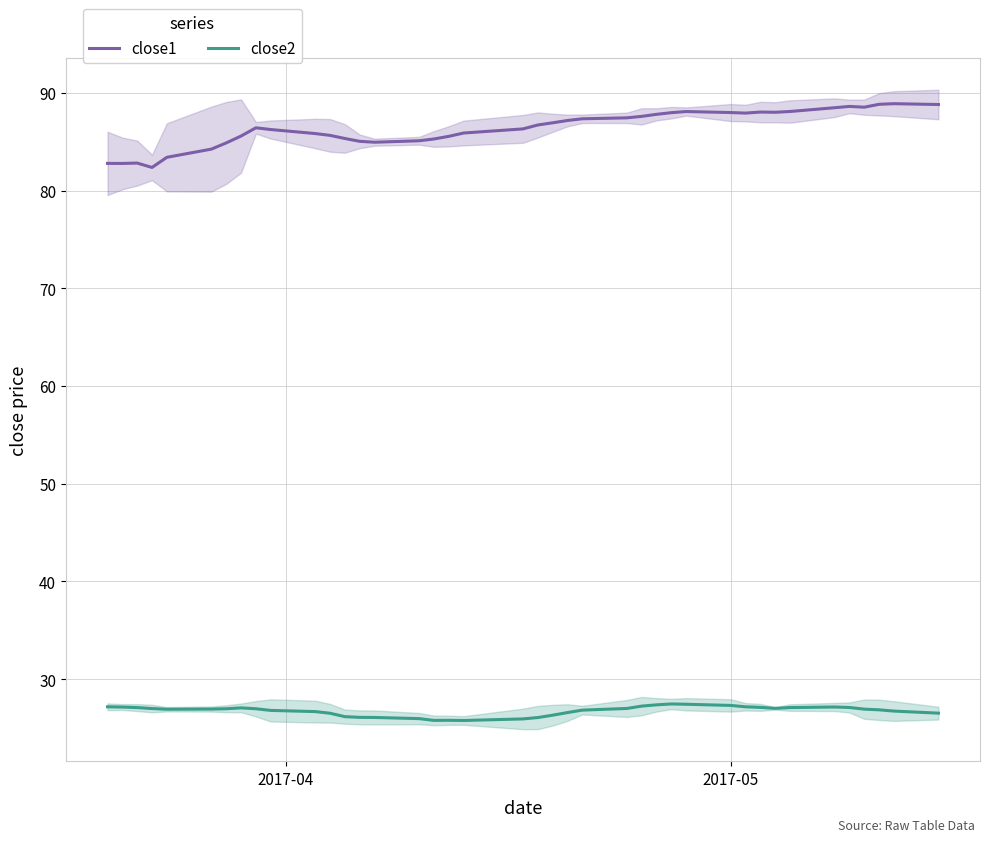

What is the highest value of the close1 series?

88.9